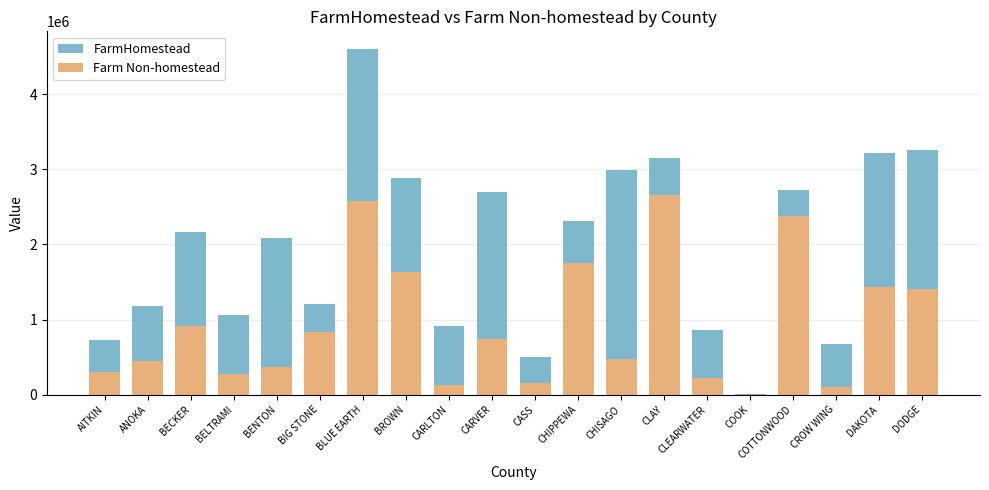

The FarmHomestead series shows 3929109 at CHIPPEWA. True or false?

False